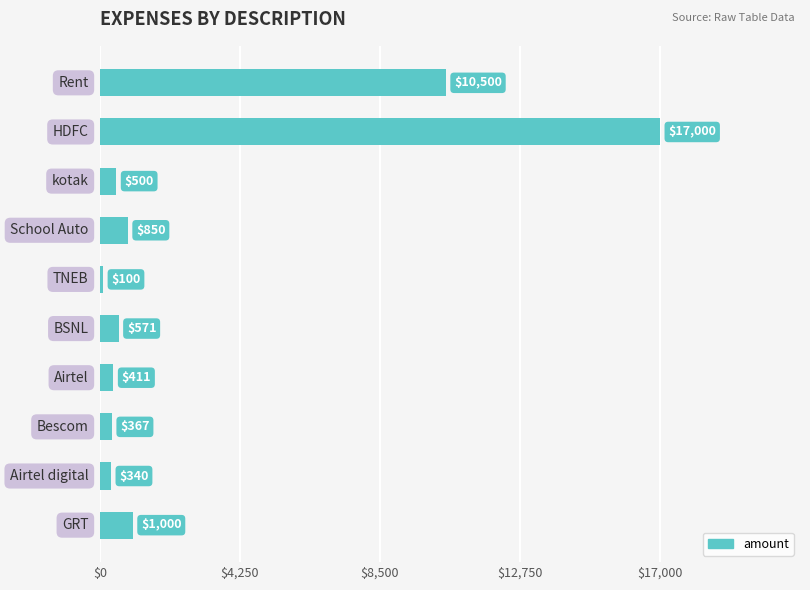

Reading bottom to top, what are all the values shown in this chart?

1000	340	367	411	571	100	850	500	17000	10500